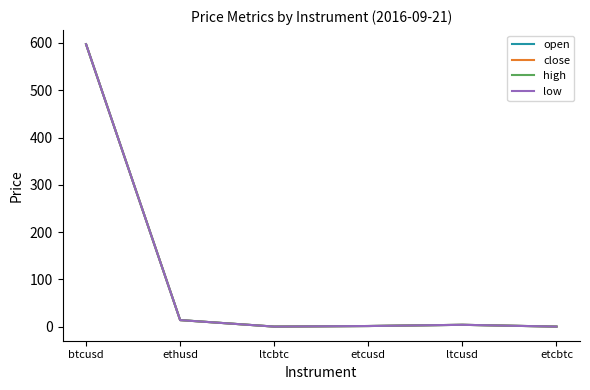

Is this an area chart (filled region under the line)?

No